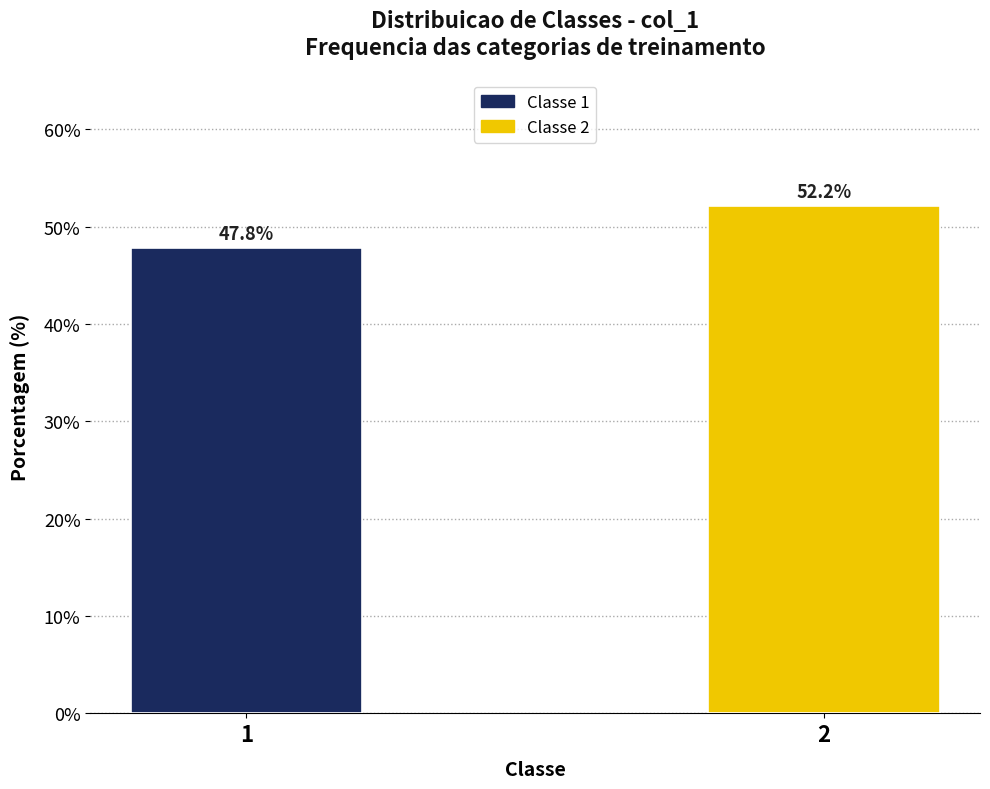

Reading left to right, extract all data points from this chart.

1=47.8	2=52.2